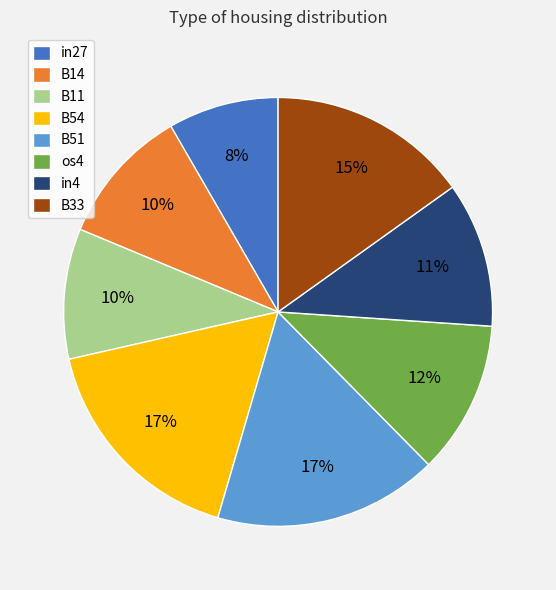

Is B33 the majority of the pie?

No